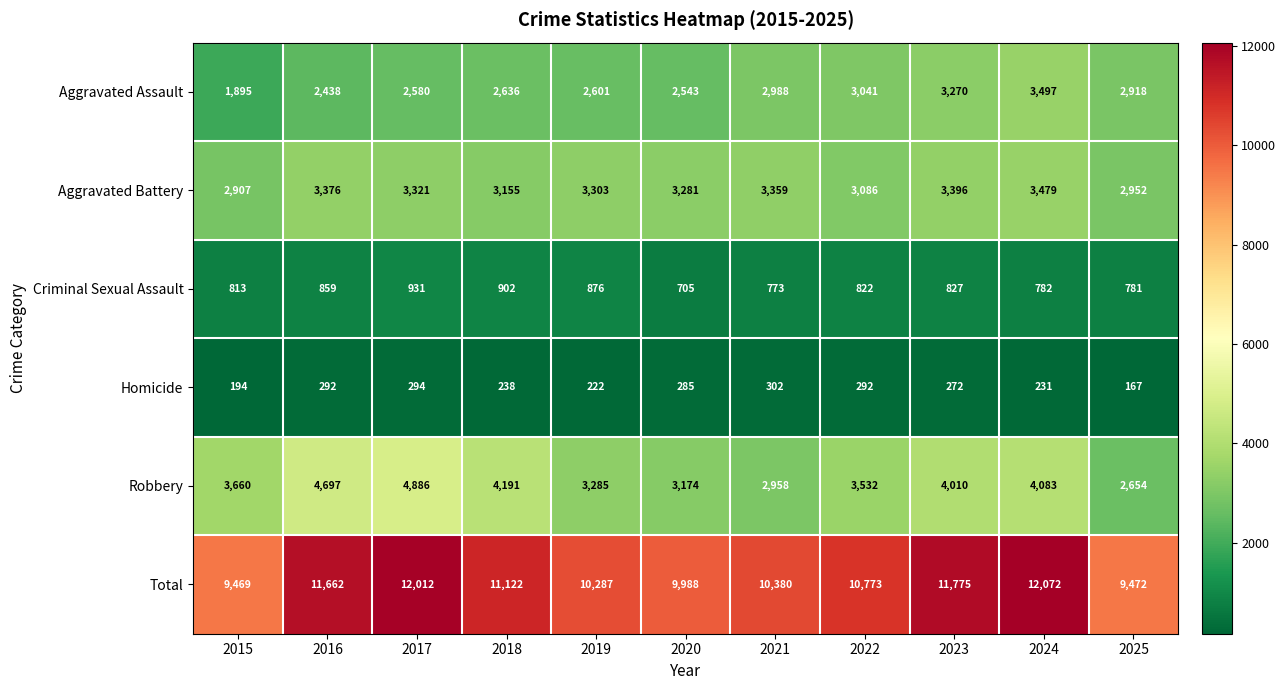

The value of Aggravated Assault at 2021 is 5363. True or false?

False